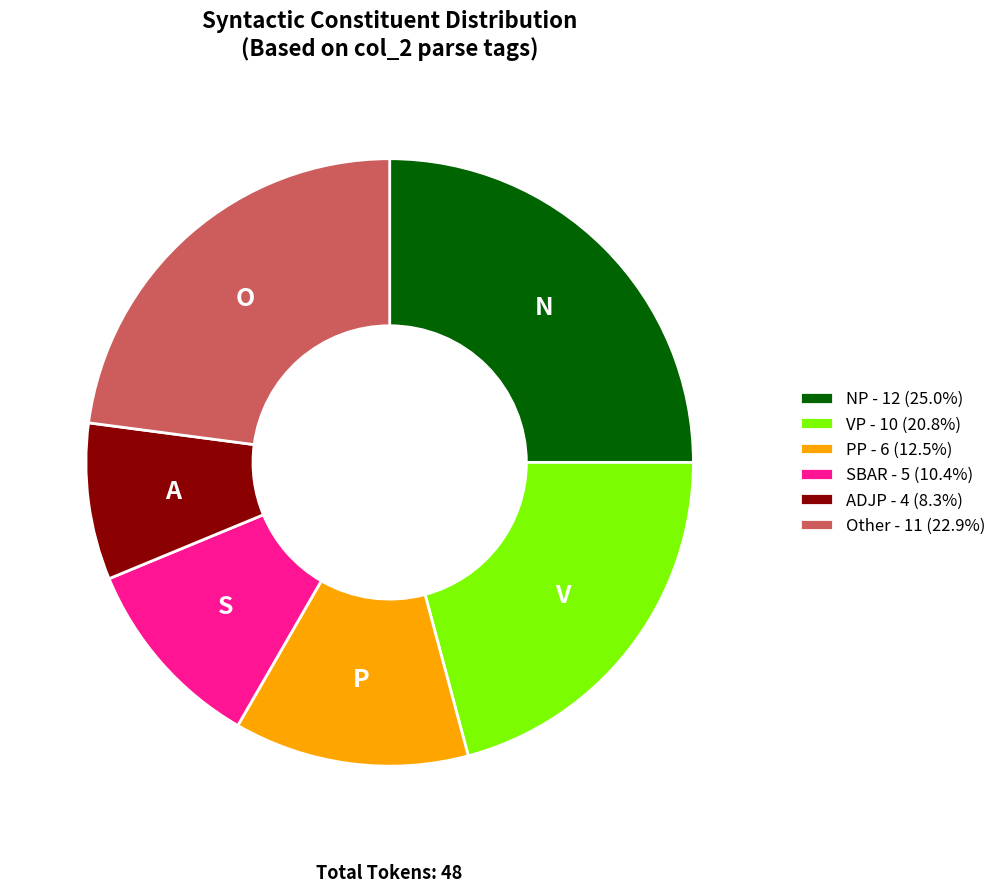

Do Other - 11 (22.9%) and NP - 12 (25.0%) together represent more than half of the pie?

No